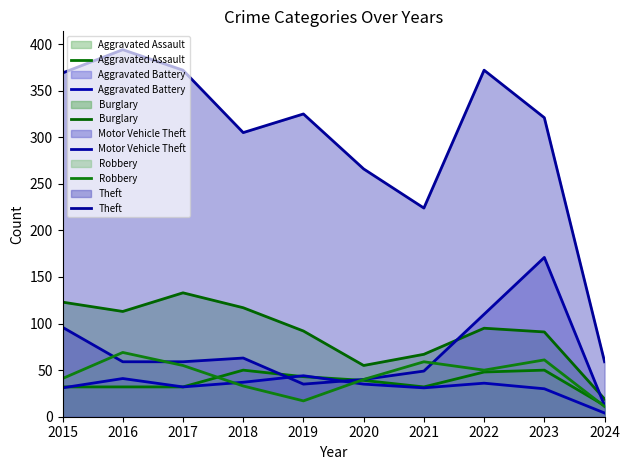

At 2024, list the series in order from largest to smallest.

Theft, Burglary, Aggravated Assault, Motor Vehicle Theft, Robbery, Aggravated Battery